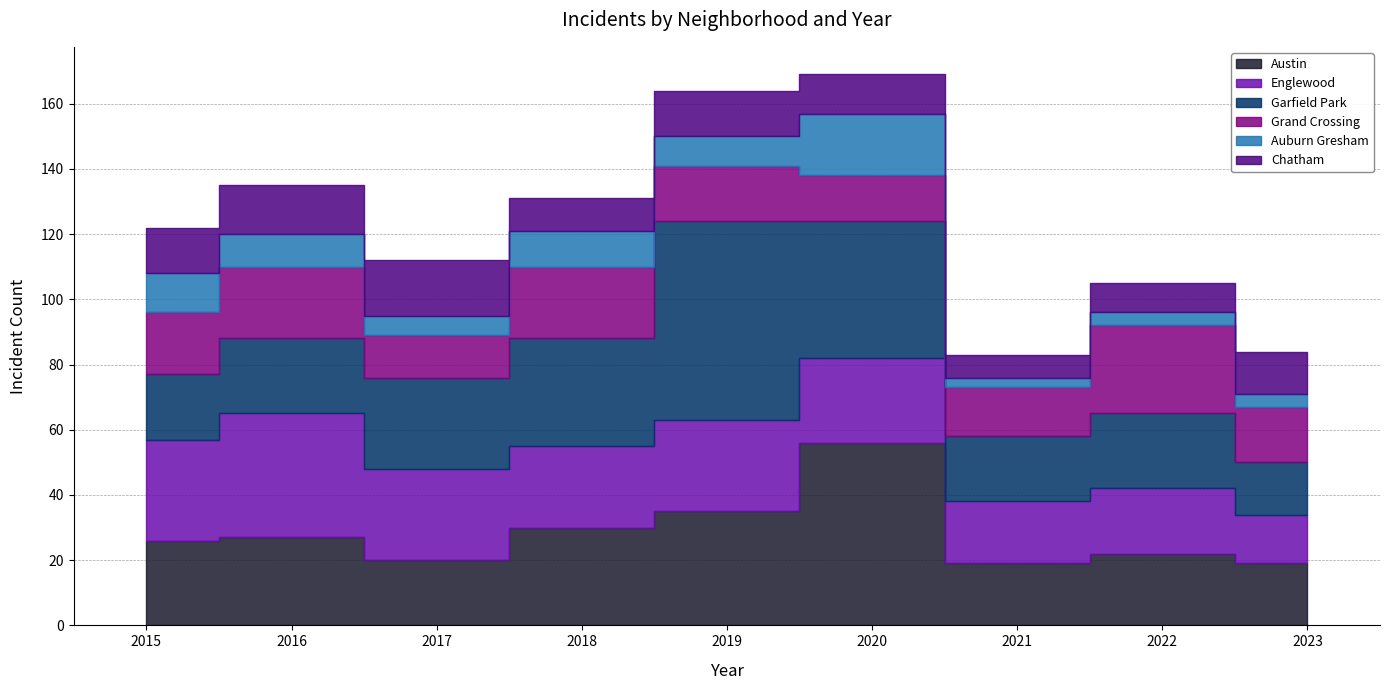

True or false: Auburn Gresham has a value of 5 at 2021.

False